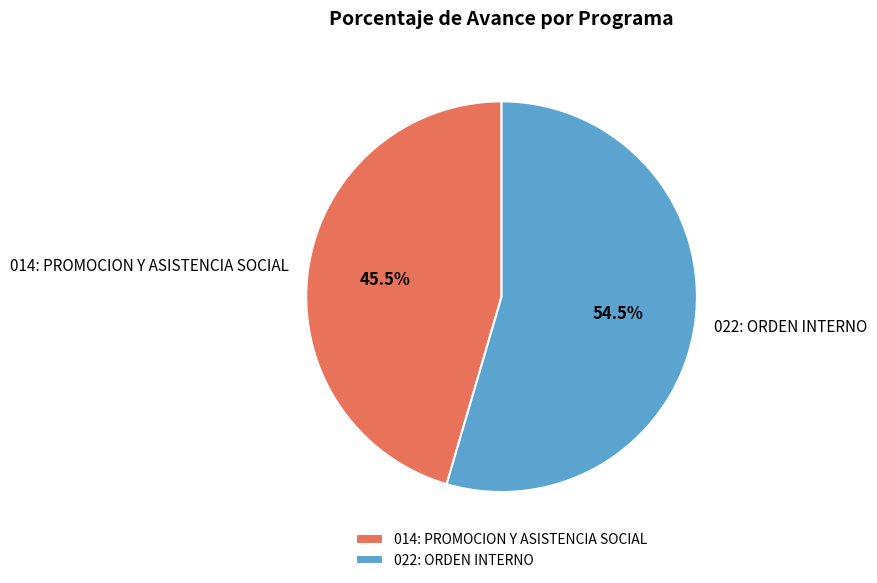

Is there a majority slice in this chart?

Yes